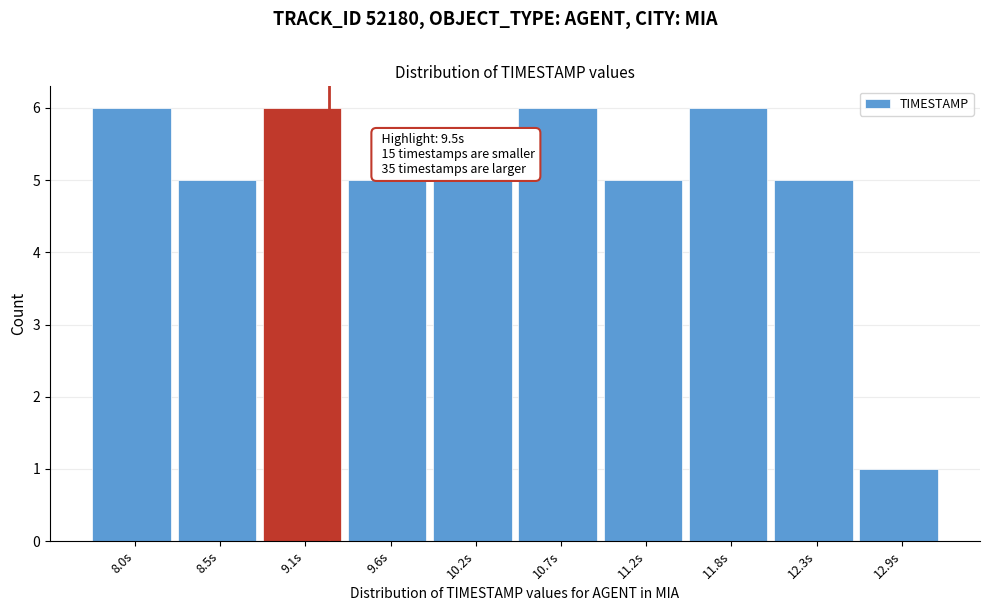

Reading left to right, list all the values displayed in this chart.

8.0s=6	8.5s=5	9.1s=6	9.6s=5	10.2s=5	10.7s=6	11.2s=5	11.8s=6	12.3s=5	12.9s=1